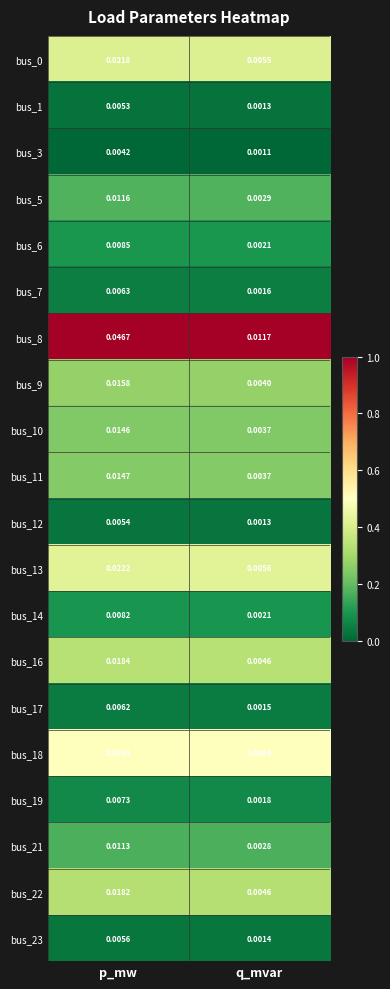

Which category has the lowest value across all series?

q_mvar